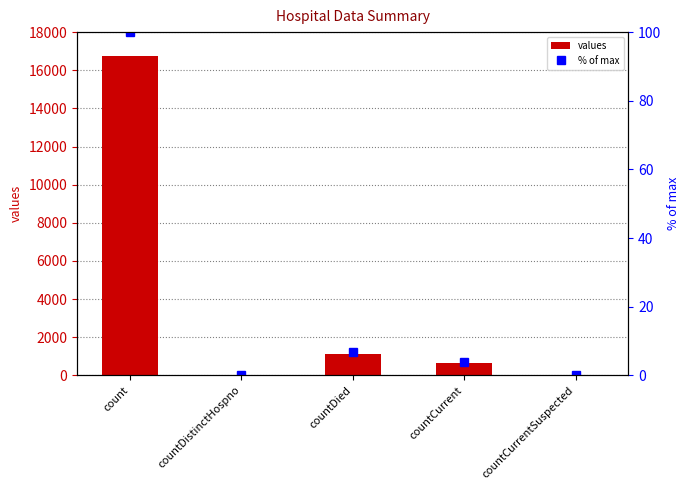

What is the sum of all % of max values?

110.8